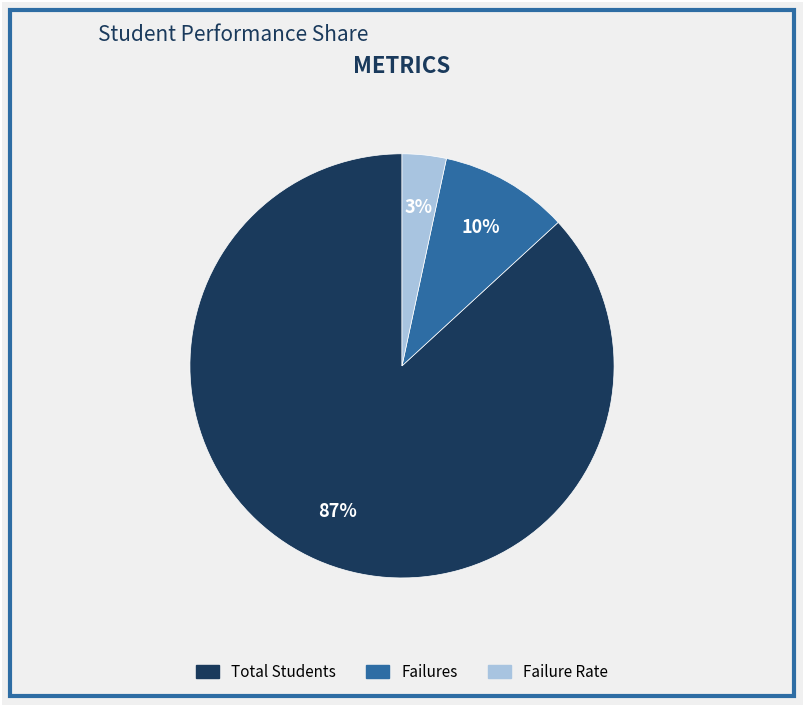

To the nearest percent, what is the average slice percentage?

33%